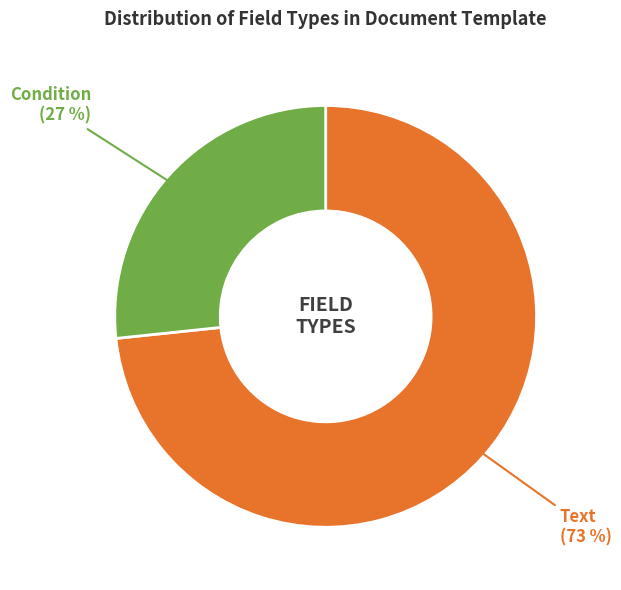

Count the number of slices in the pie.

2